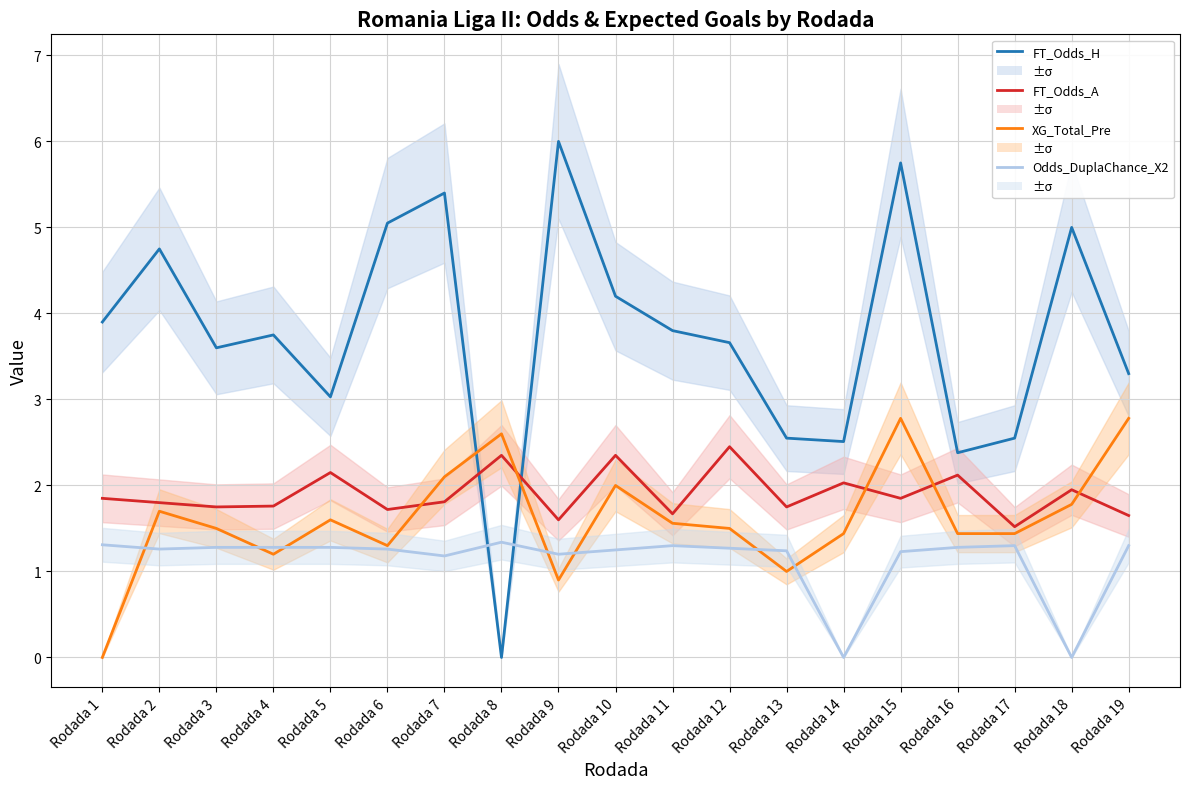

At how many categories does at least one series exceed 4?

7